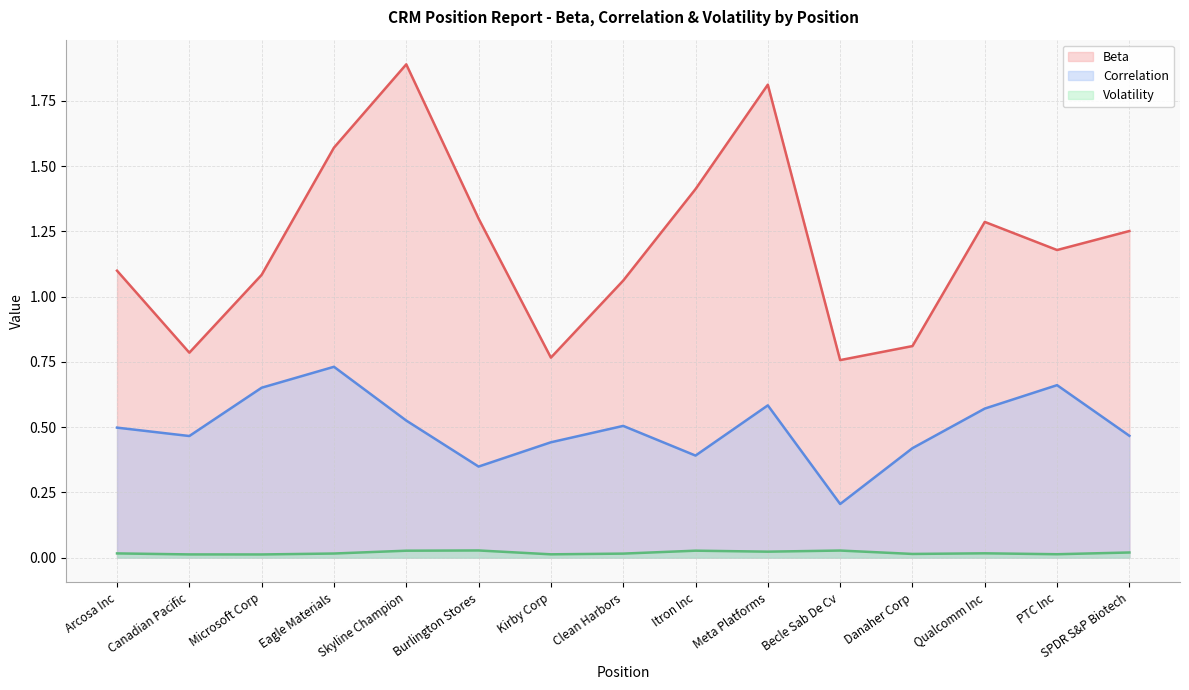

How many Correlation values are between 0 and 1?

15